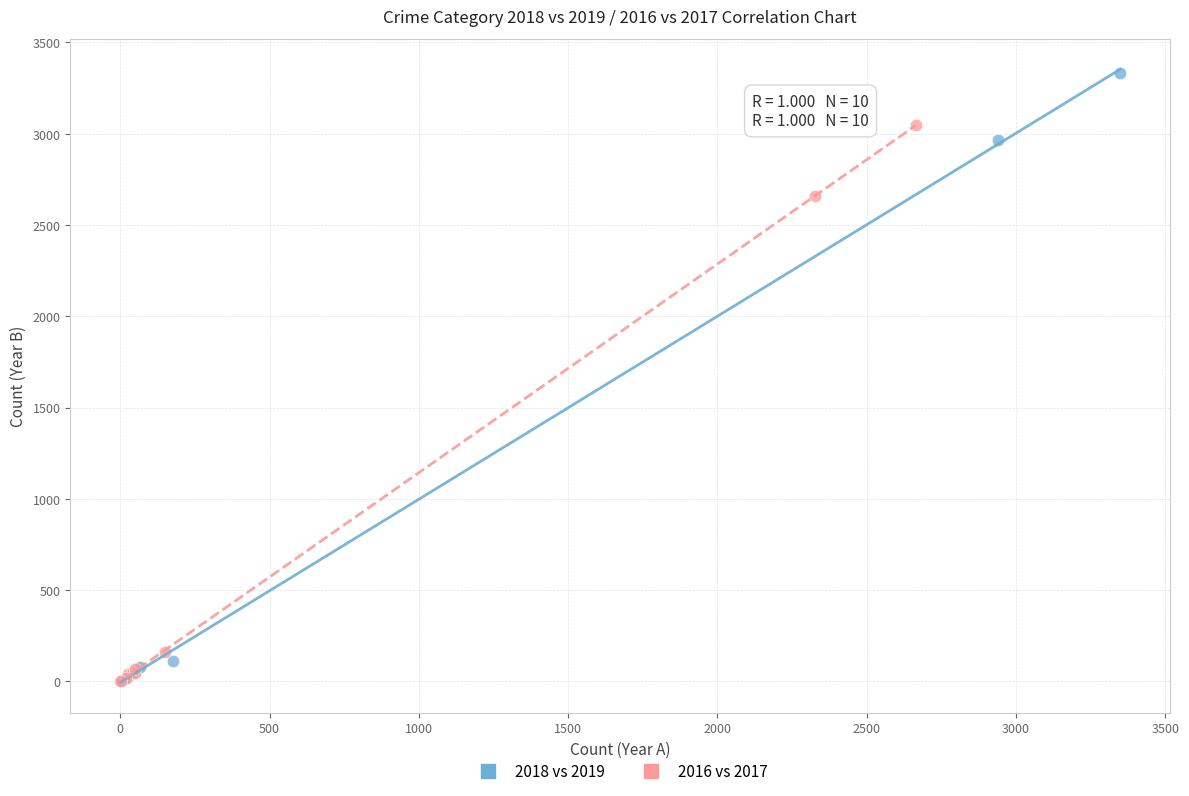

Which series has the largest Y range (max minus min)?

2018 vs 2019